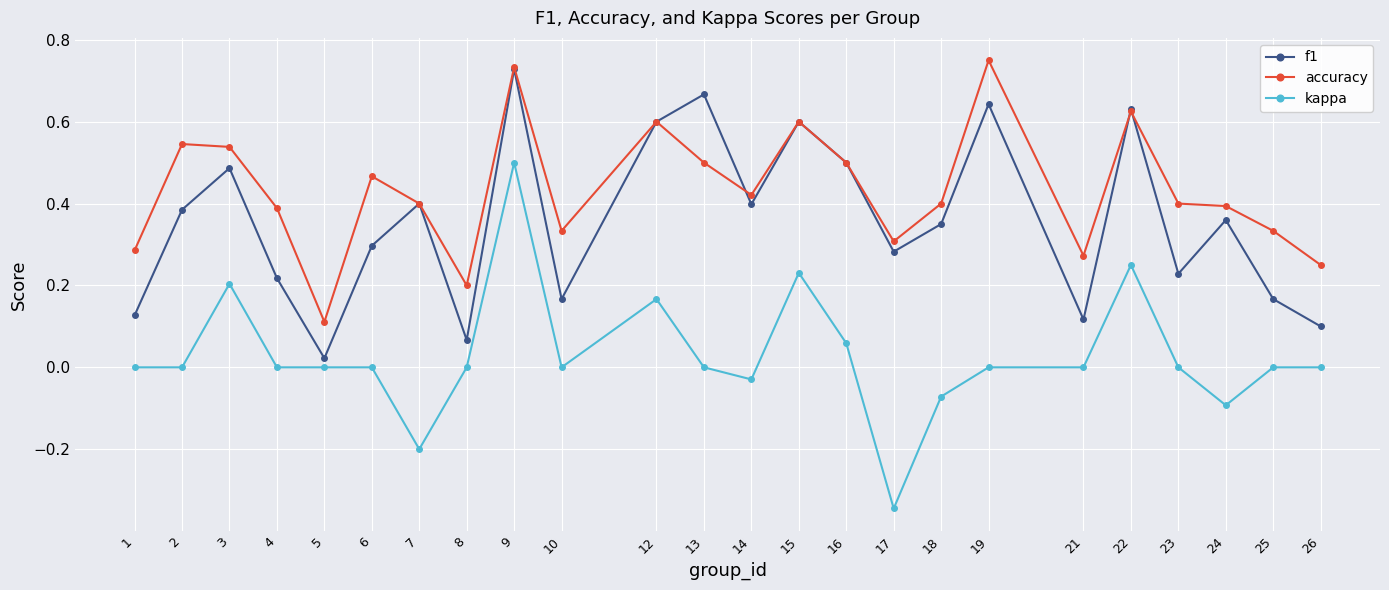

At which category is the sum across all series the highest?

9